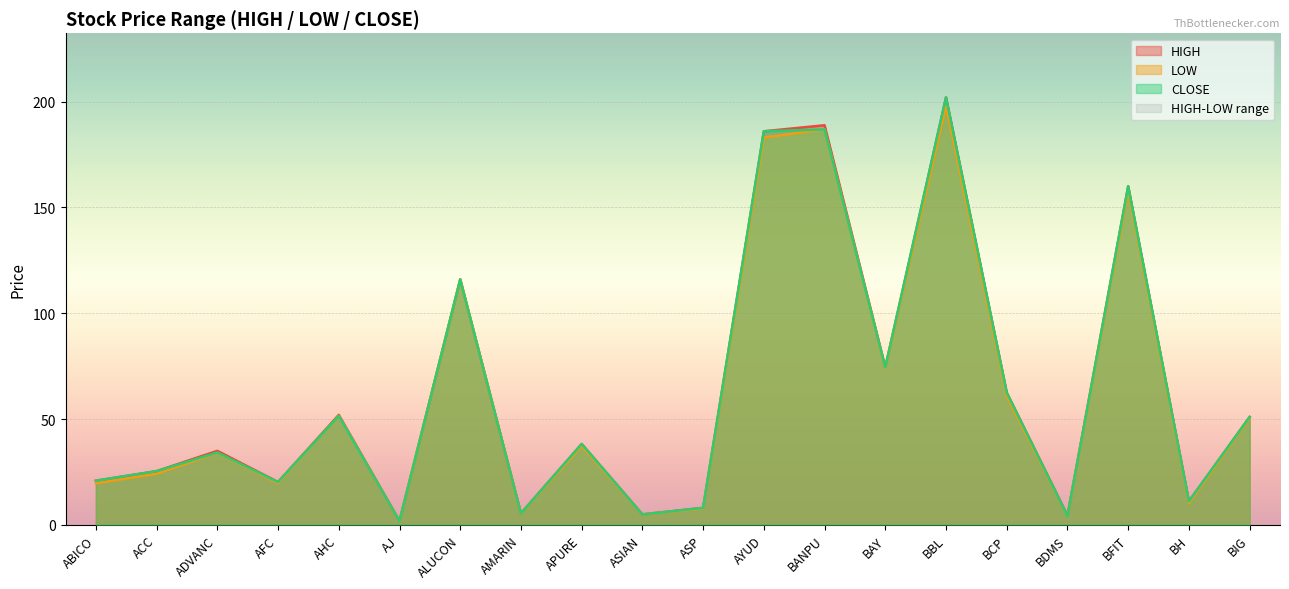

The LOW series shows 68.3 at ALUCON. True or false?

False